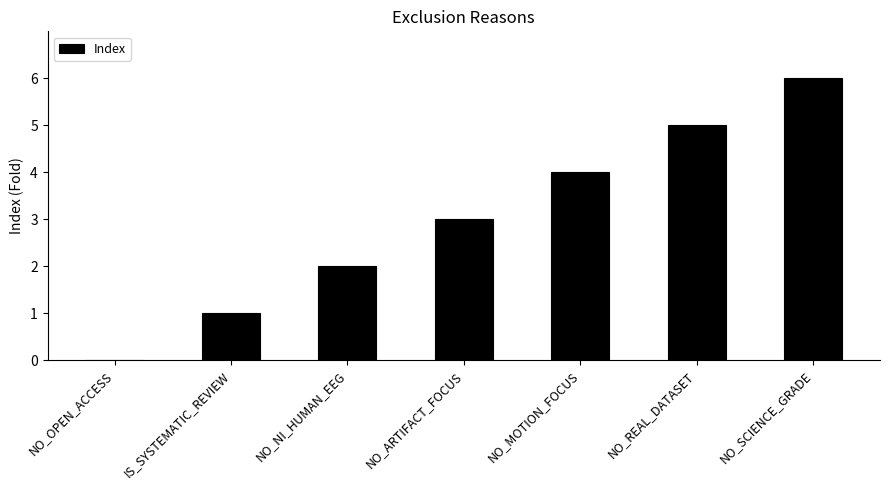

Are the bars horizontal?

No